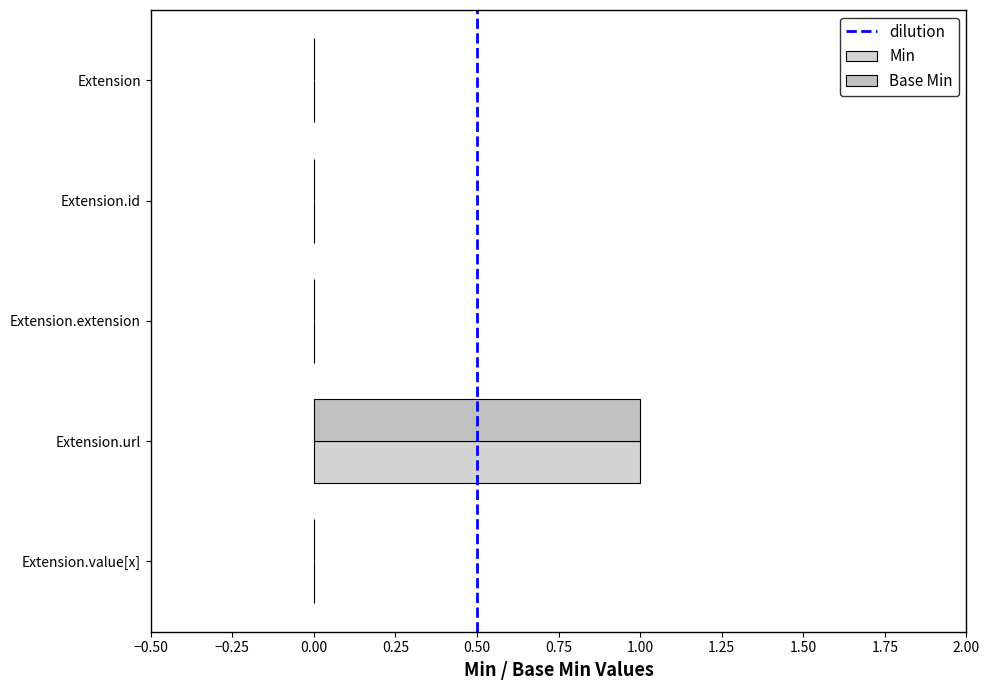

Reading left to right, what are all the values shown in this chart?

Min: 0	0	0	1	0
Base Min: 0	0	0	1	0